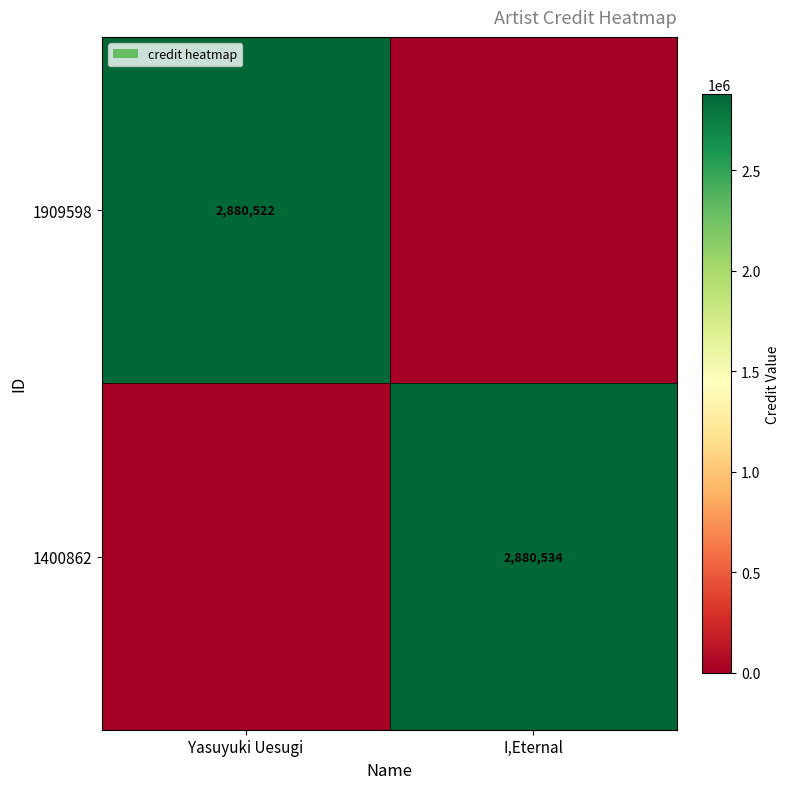

The value of 1400862 at I,Eternal is 1689480. True or false?

False